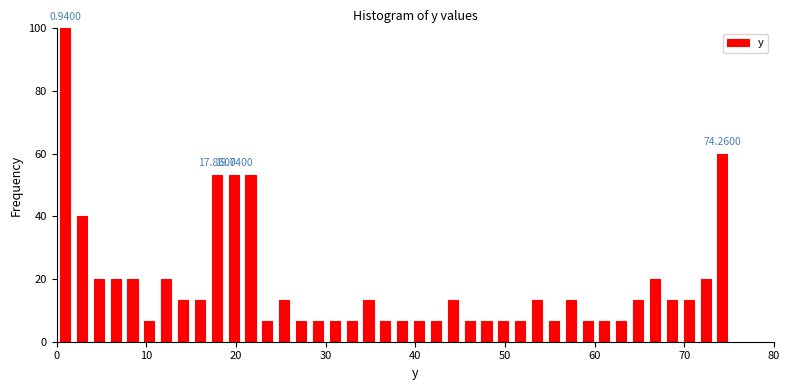

Read against the x-axis, roughly where is the centre of the tallest bar?

1